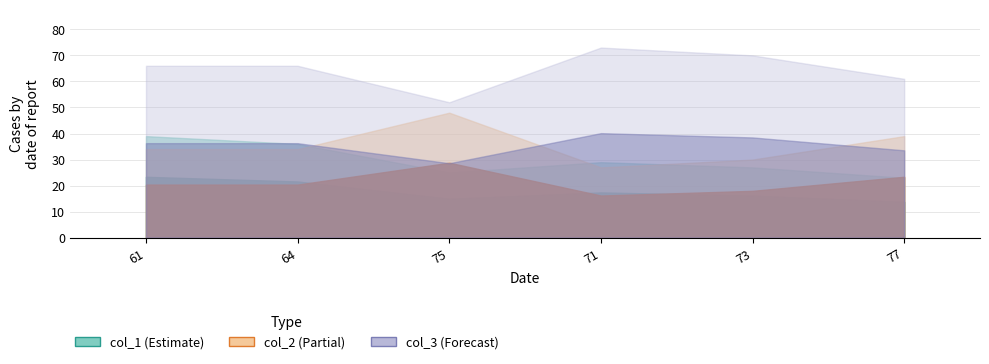

What is the value of the col_2 point at the 3rd from the left?

48